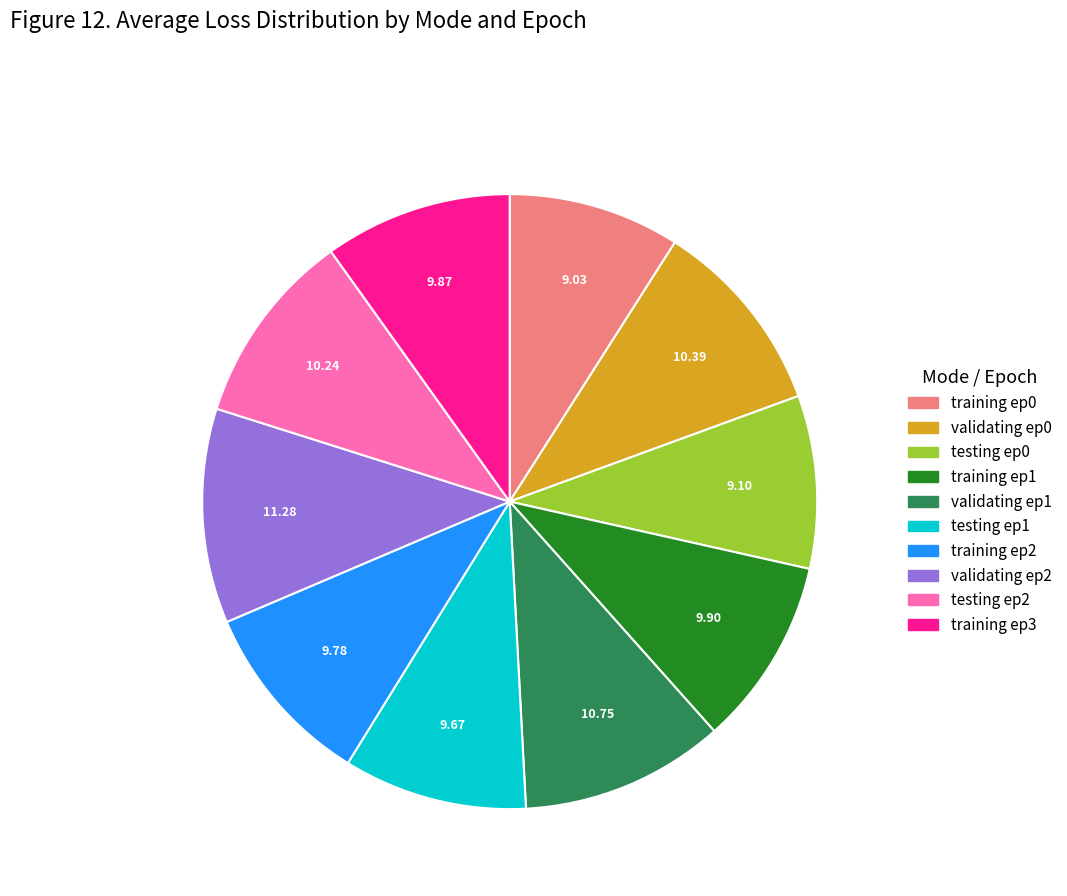

Is there any slice that represents more than half of the pie?

No